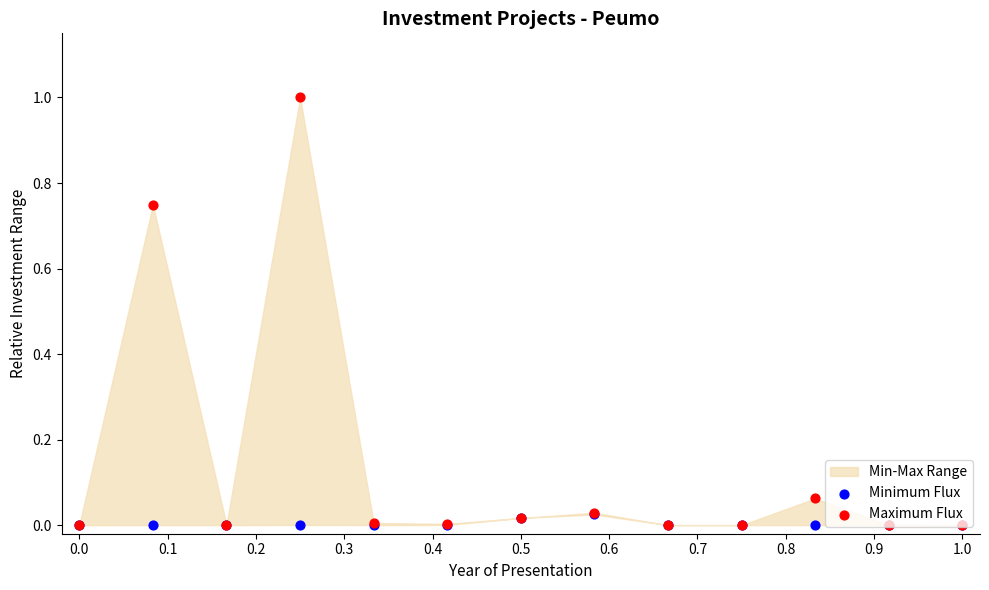

At which category is the sum across all series the highest?

0.3